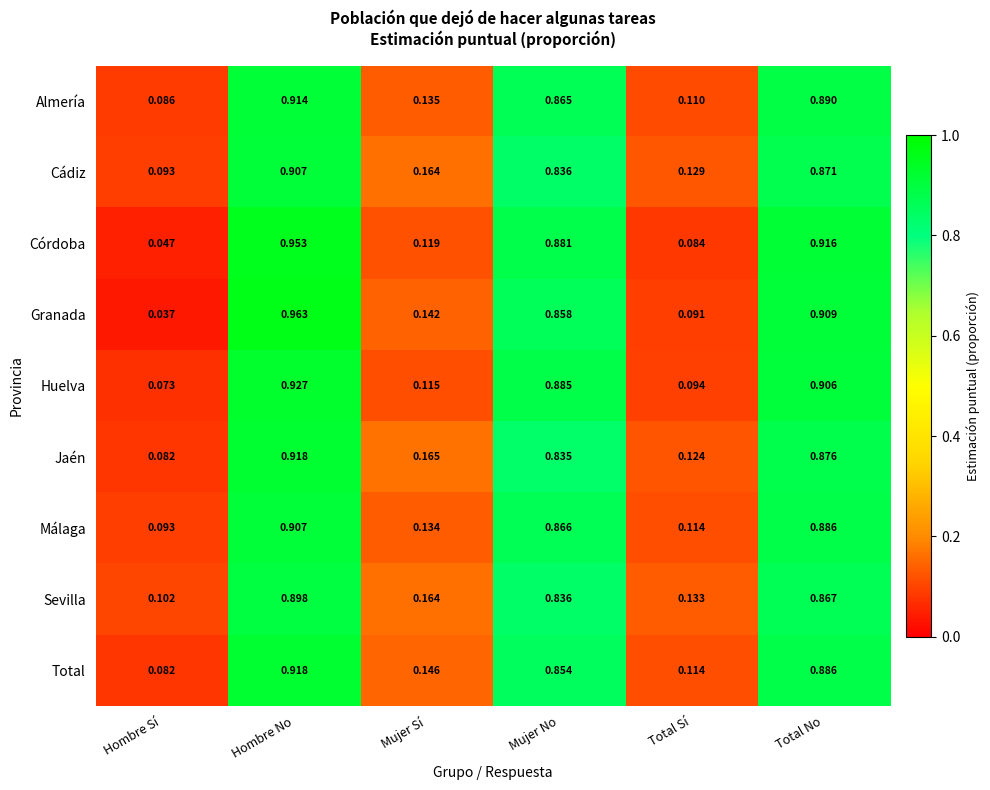

Which category has the lowest value in the Sevilla series?

Hombre Sí